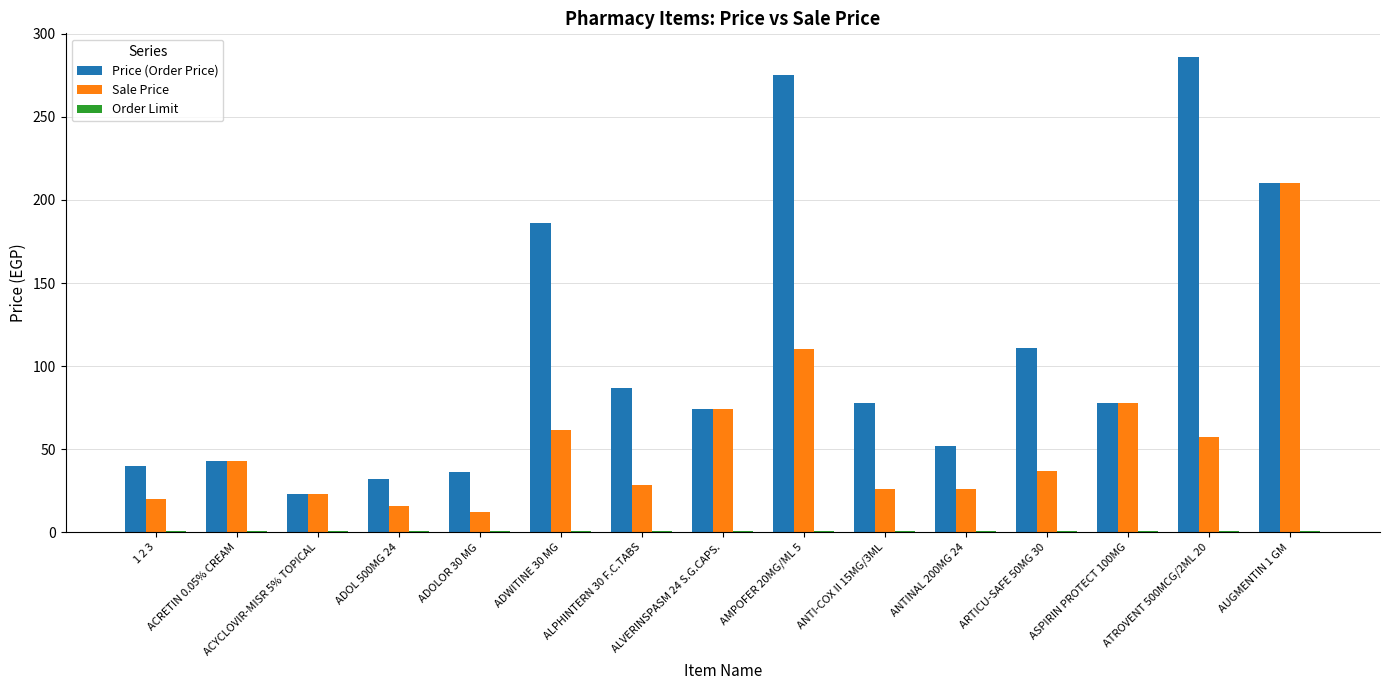

Are the bars grouped side by side (vs. stacked)?

Yes